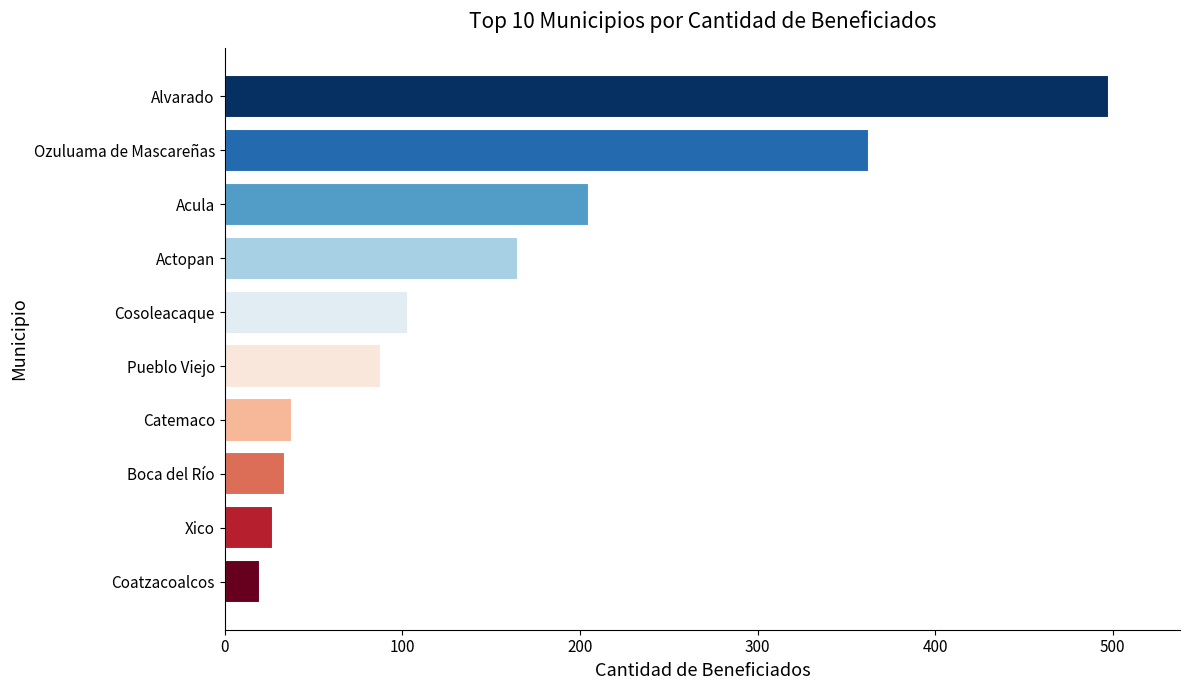

Reading bottom to top, what are all the values shown in this chart?

Coatzacoalcos=20	Xico=27	Boca del Río=34	Catemaco=38	Pueblo Viejo=88	Cosoleacaque=103	Actopan=165	Acula=205	Ozuluama de Mascareñas=363	Alvarado=498